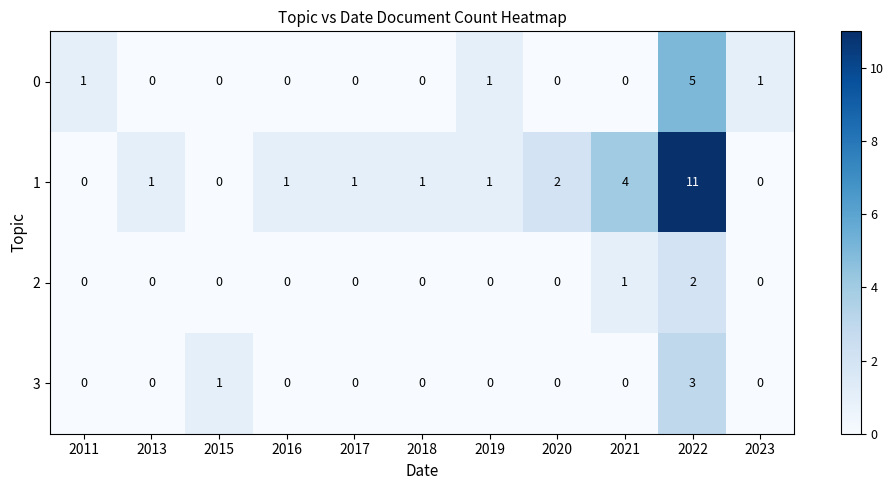

What is the total value across all series at 2016?

1